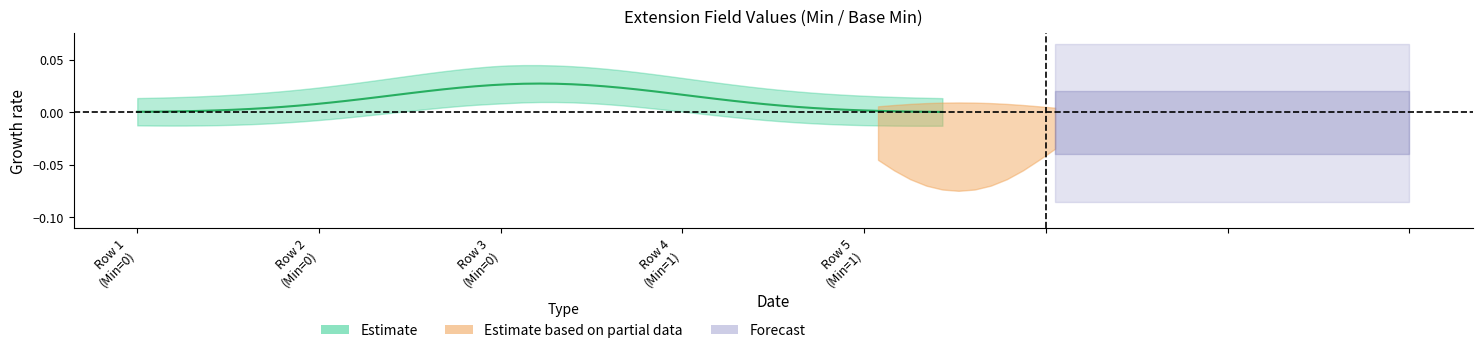

Which series has the largest total across all categories?

Forecast